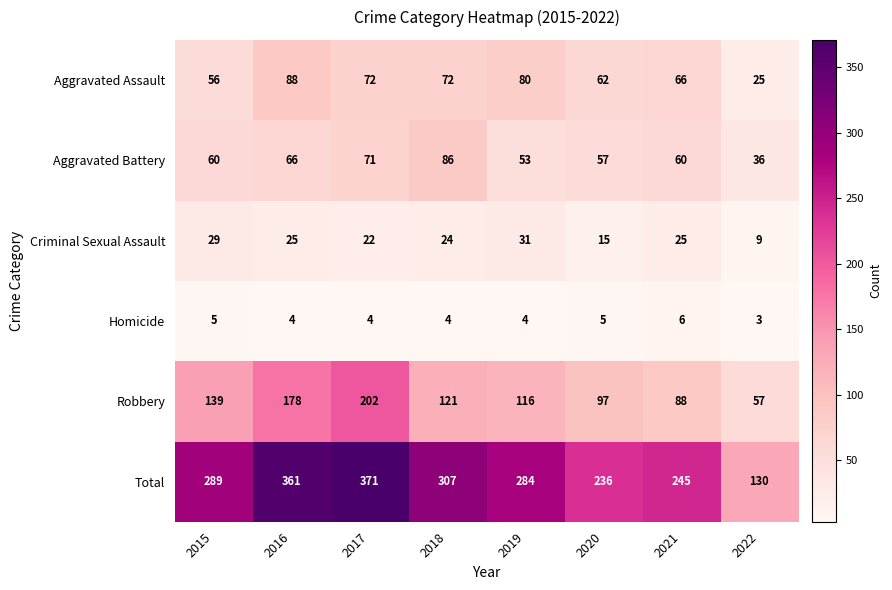

What is the difference between the Robbery values at 2021 and 2017?

114